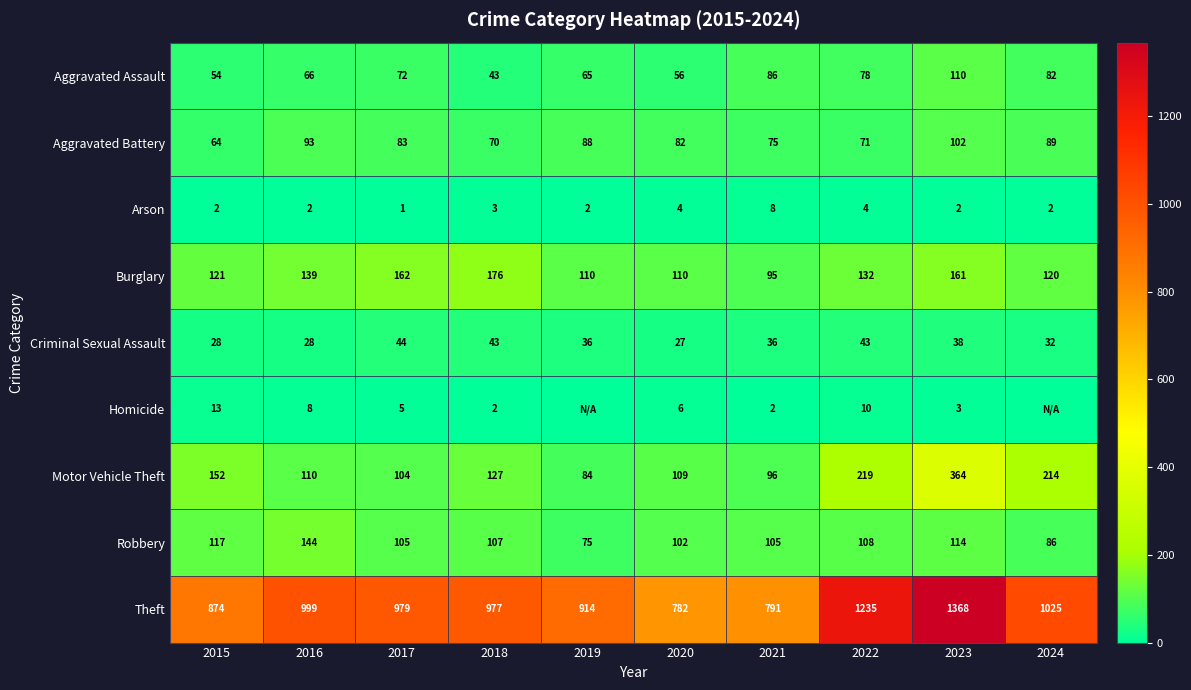

How many data points in Criminal Sexual Assault are less than 36?

4